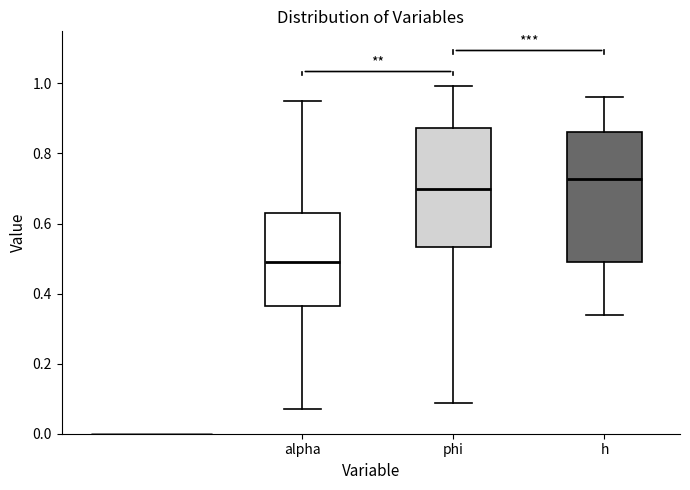

Reading left to right, transcribe this box plot: for each box, give where its median line is, the range the box spans, and where its two whiskers end, as read against the y-axis. The values are not printed on the chart, so give them approximately, as read against the axis.

alpha: median 0.50, box 0.36 to 0.64, whiskers 0.08 to 0.94
phi: median 0.70, box 0.54 to 0.88, whiskers 0.08 to 1.00
h: median 0.72, box 0.50 to 0.86, whiskers 0.34 to 0.96